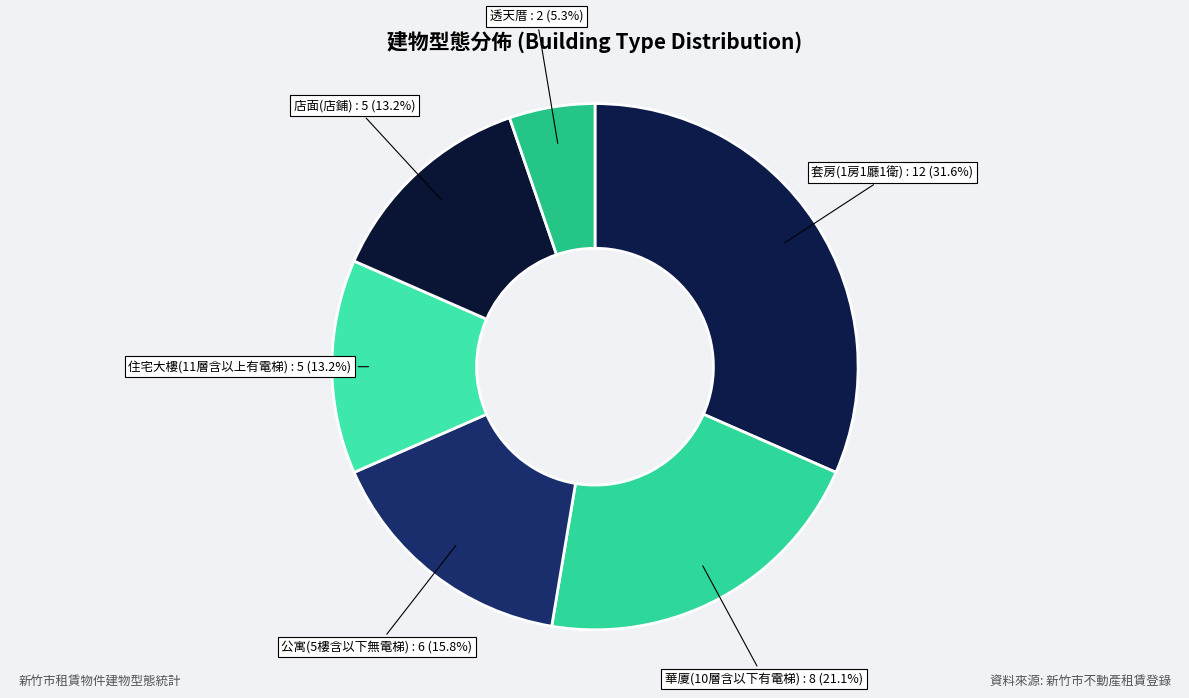

Count the number of slices in the pie.

6